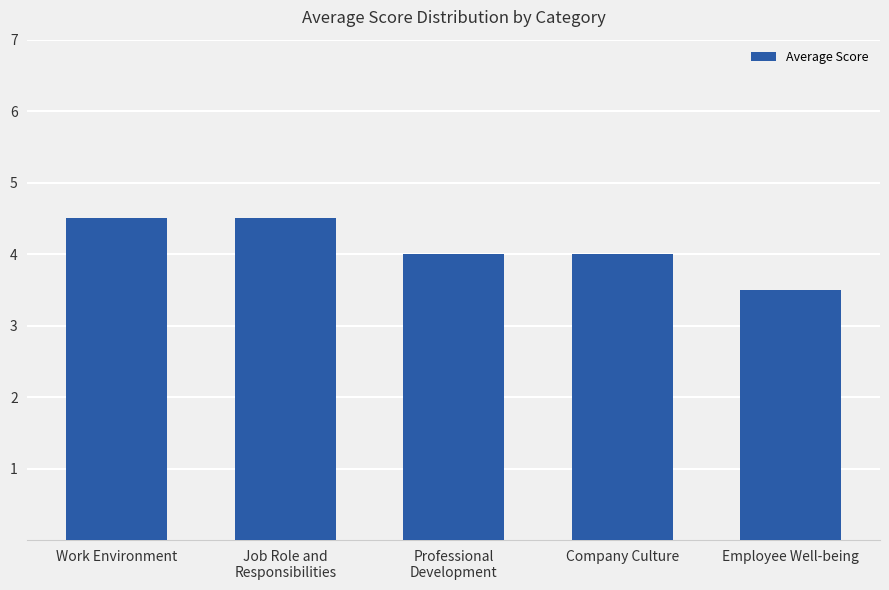

Are the bars grouped side by side (vs. stacked)?

No